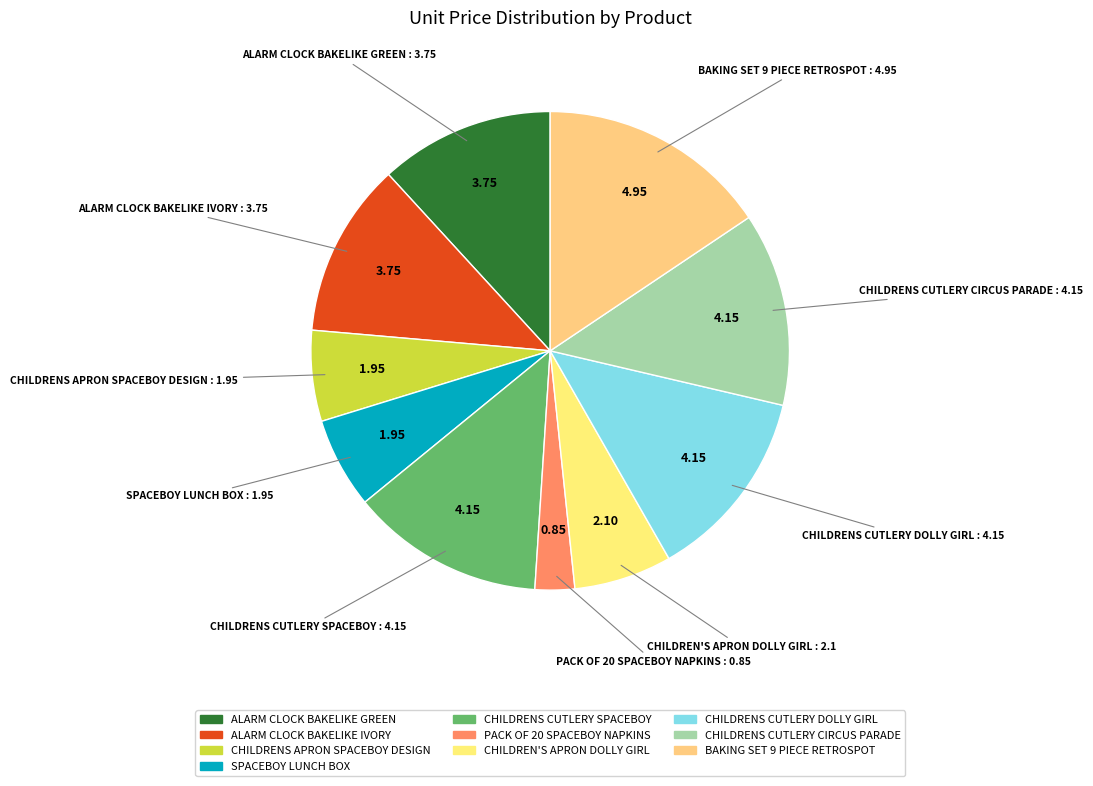

Between SPACEBOY LUNCH BOX and ALARM CLOCK BAKELIKE GREEN, which is larger?

ALARM CLOCK BAKELIKE GREEN